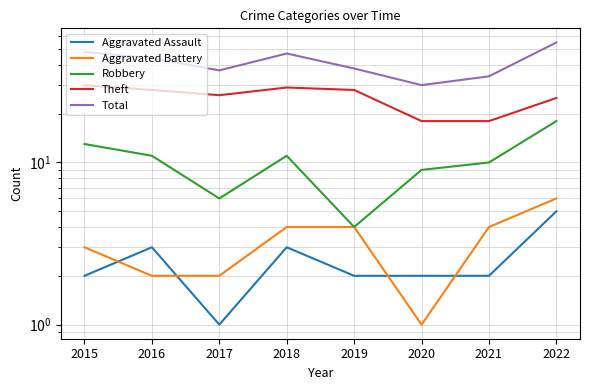

What is the value of the Total point at the 2nd from the left?

44